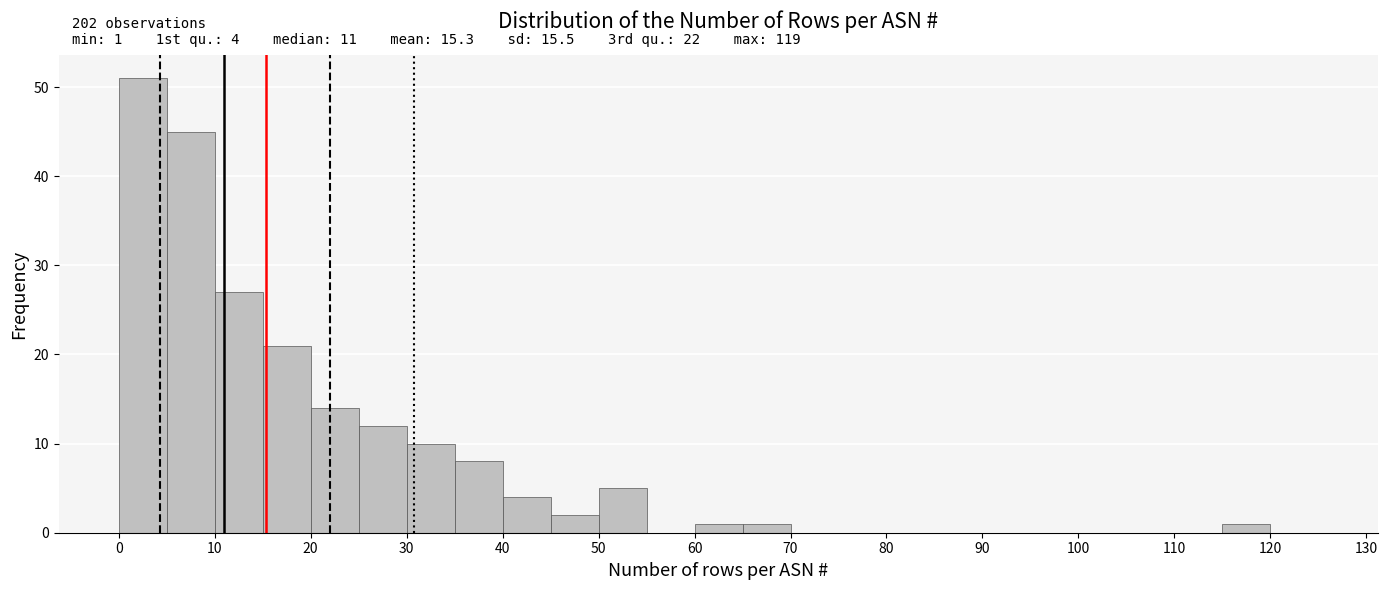

Over which range of the x-axis is the bar tallest?

0 to 5